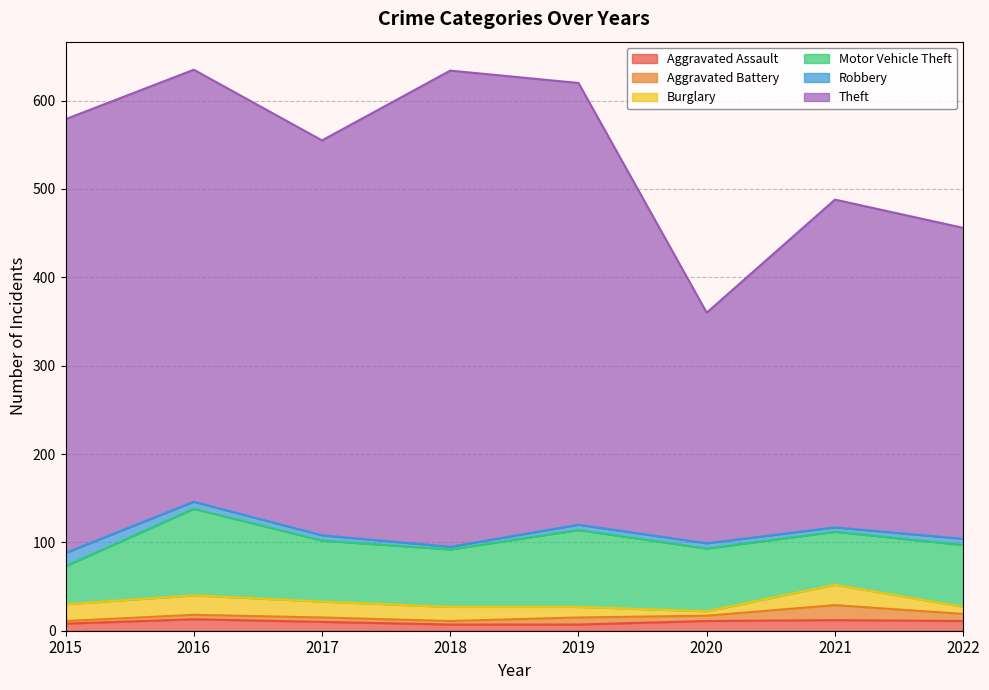

What is the lowest value of the Robbery series?

3